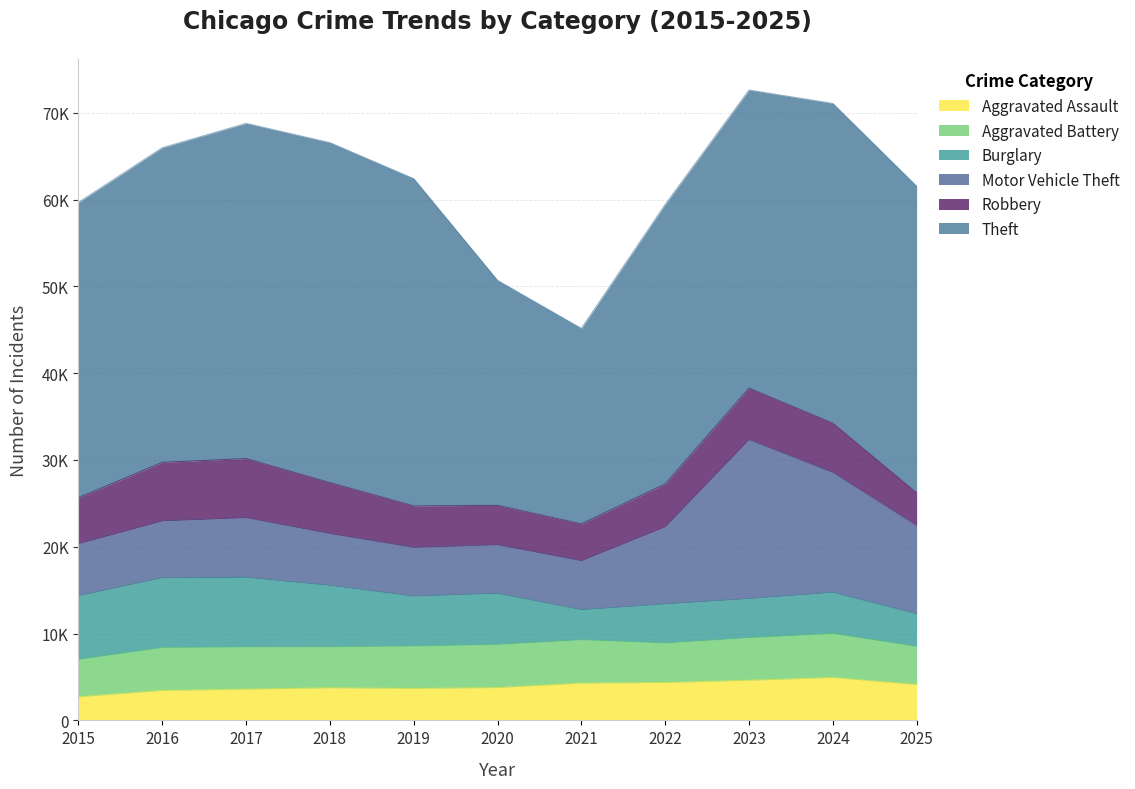

True or false: Theft has more than 2 interior local peaks.

False